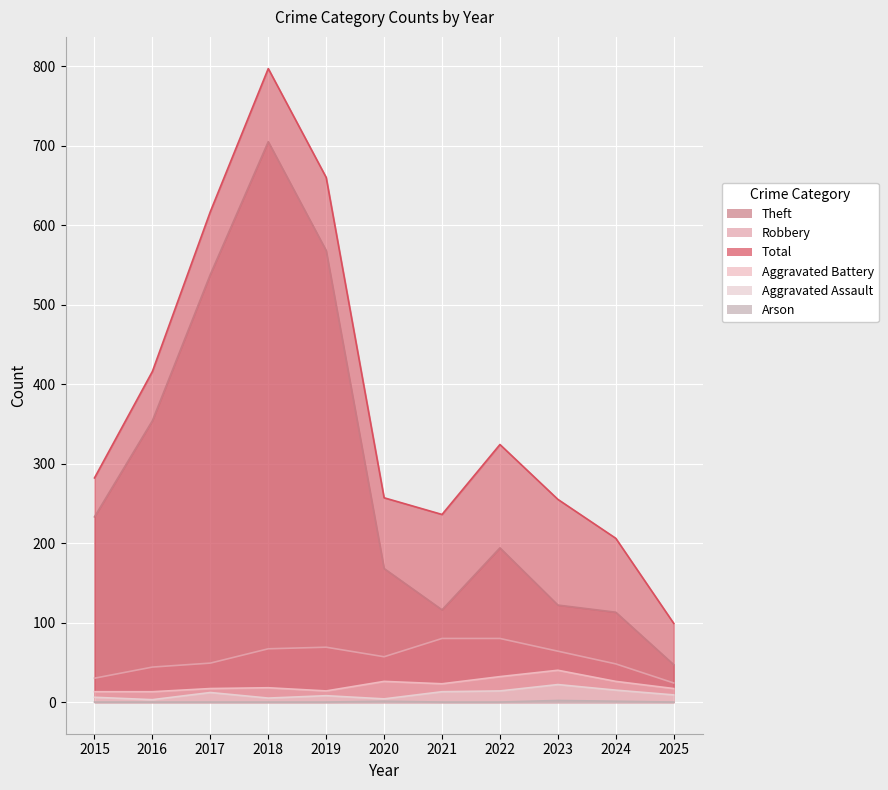

True or false: Arson and Theft cross at least once.

False